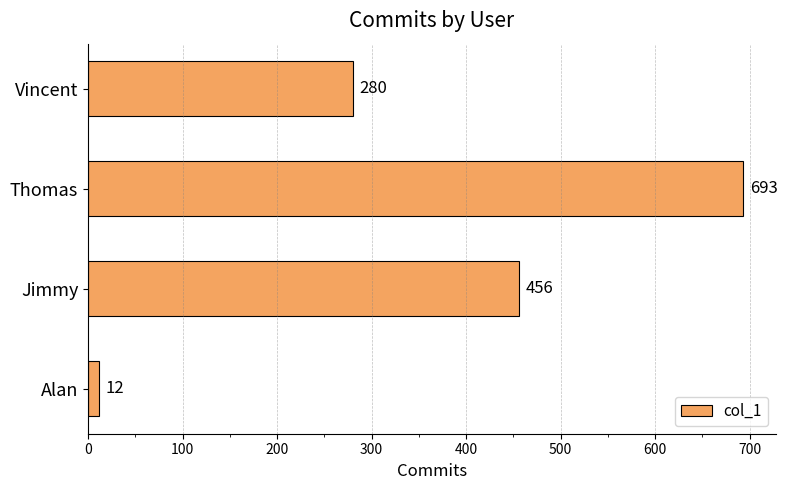

What is the value of the 1st bar from the top?

280